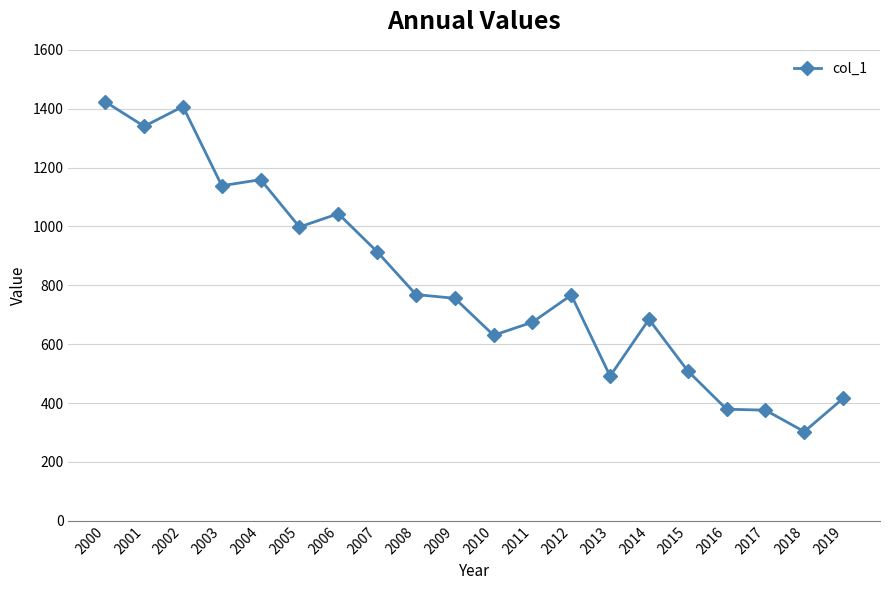

What is the difference between the values at 2006 and 2003?

94.9